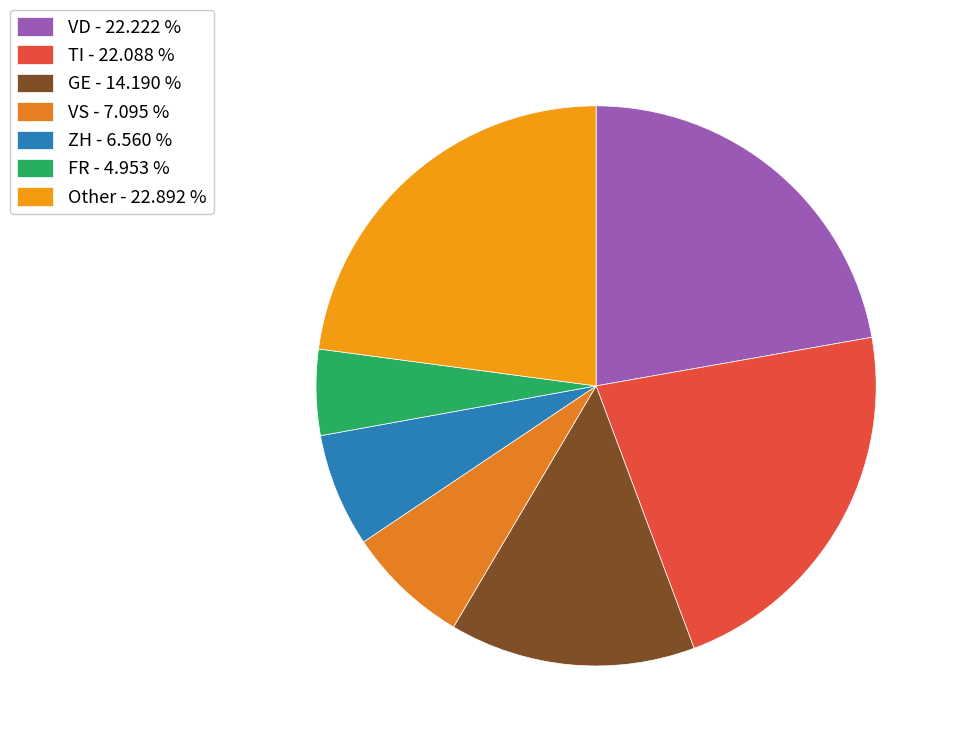

Which slice is the smallest?

FR - 4.953 %